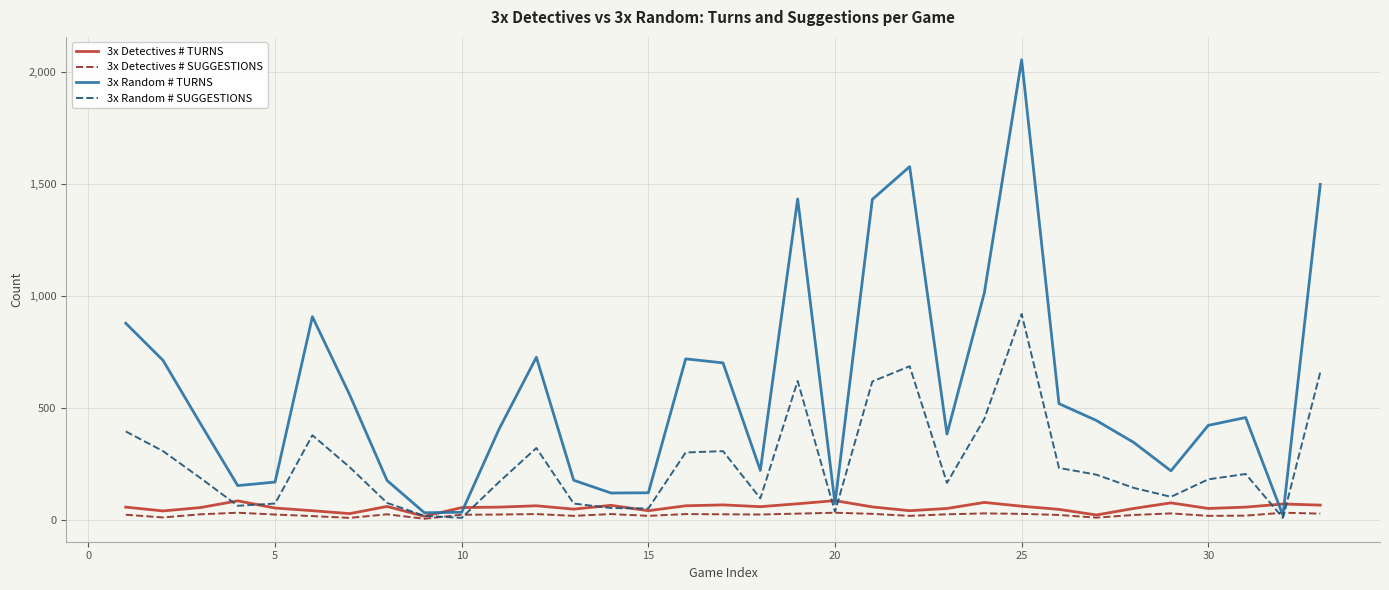

What is the highest value of the 3x Random # TURNS series?

2054